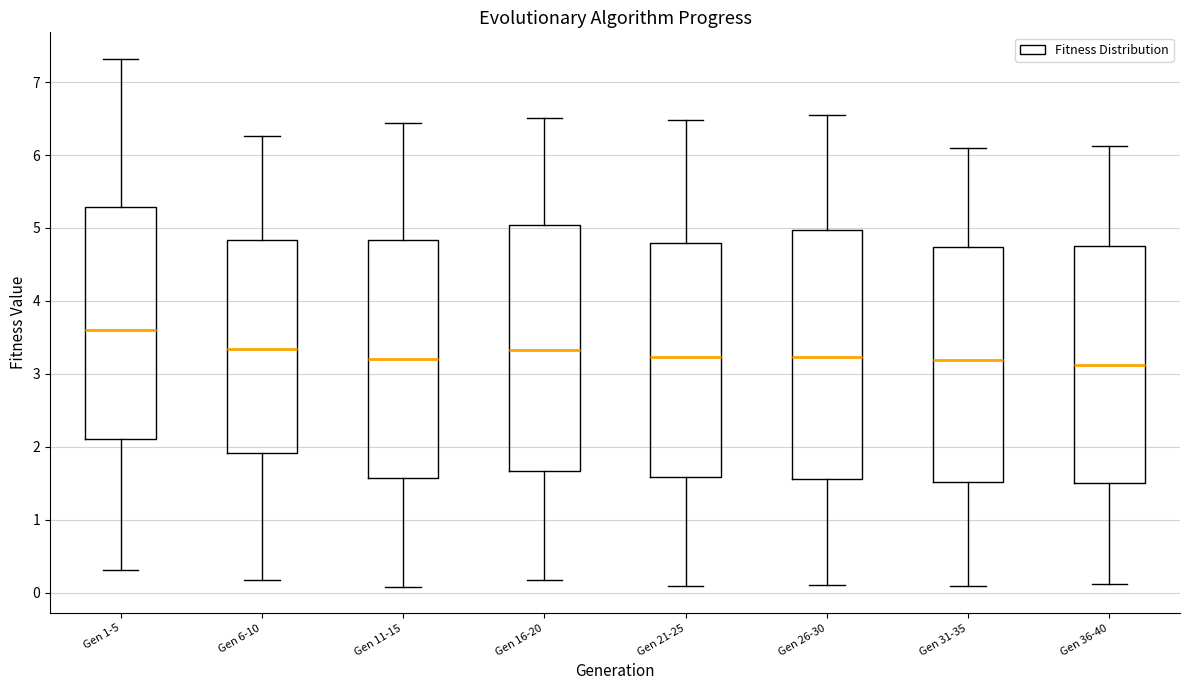

Where is the upper edge of the box for Gen 16-20 on the y-axis? The values are not printed on the chart, so give them approximately, as read against the axis.

5.0